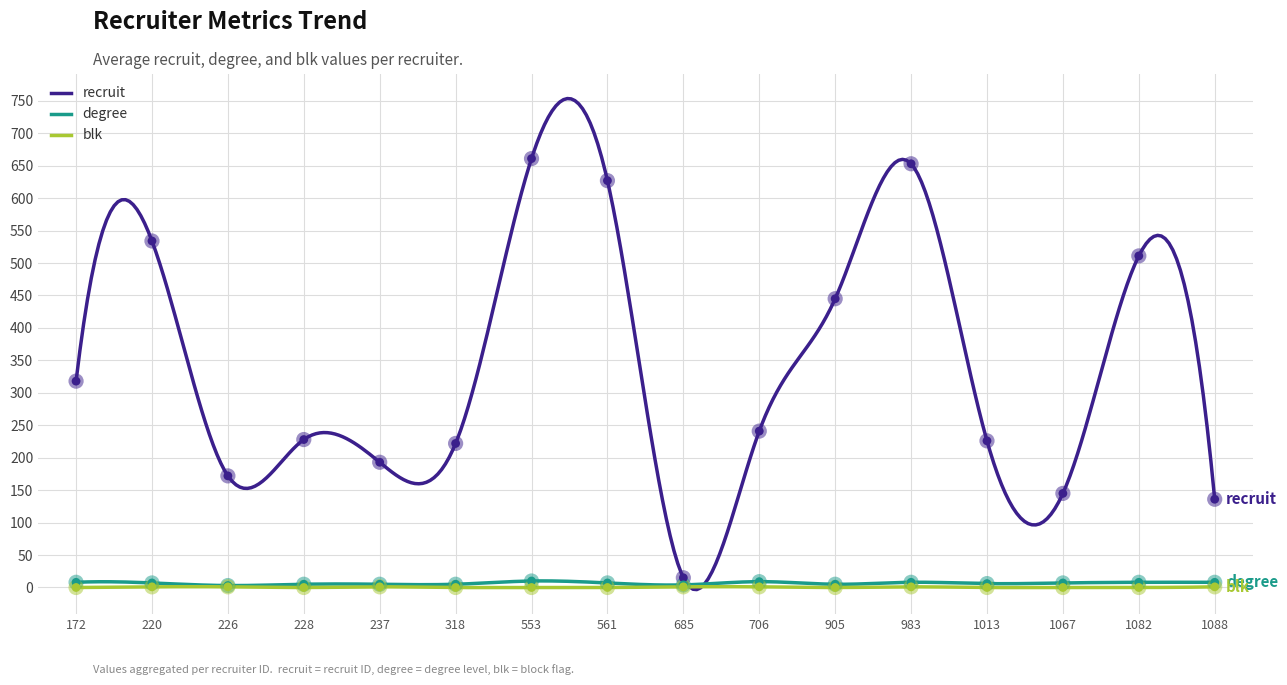

Which series contains the lowest Y value?

blk